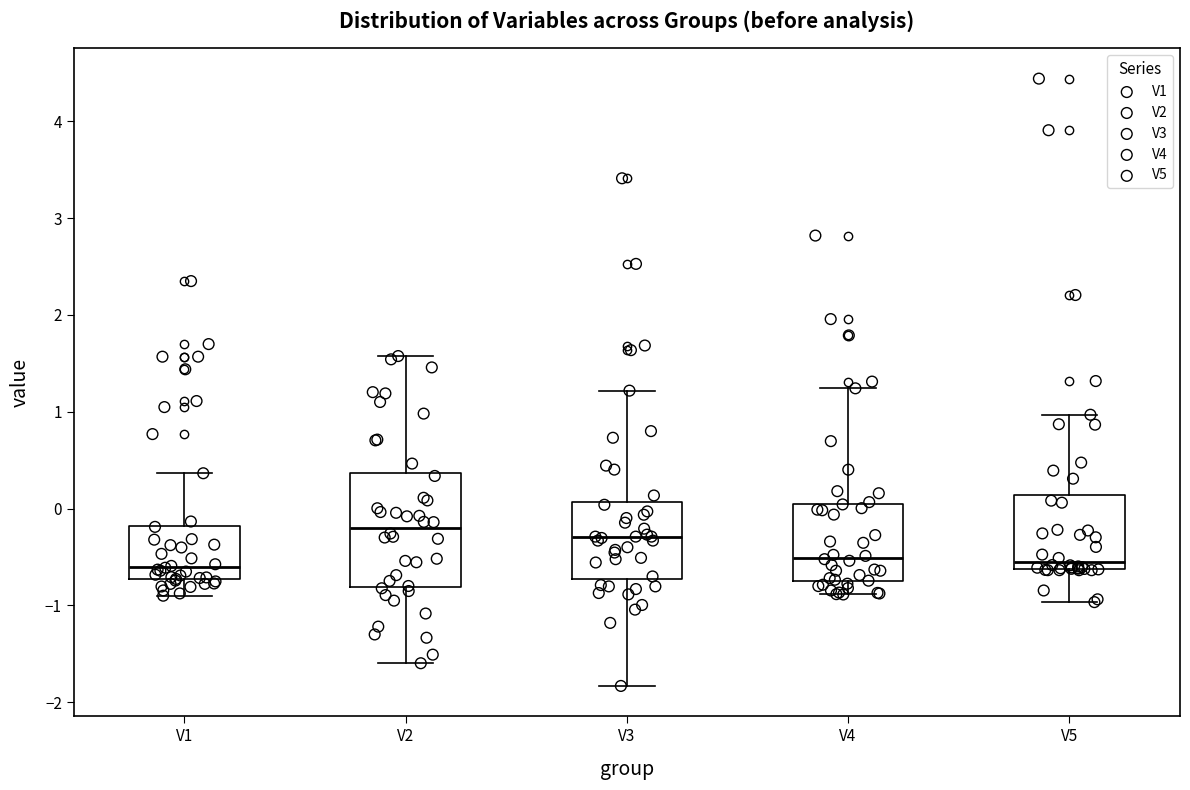

Where is the lower edge of the box for V3 on the y-axis? The values are not printed on the chart, so give them approximately, as read against the axis.

-0.7